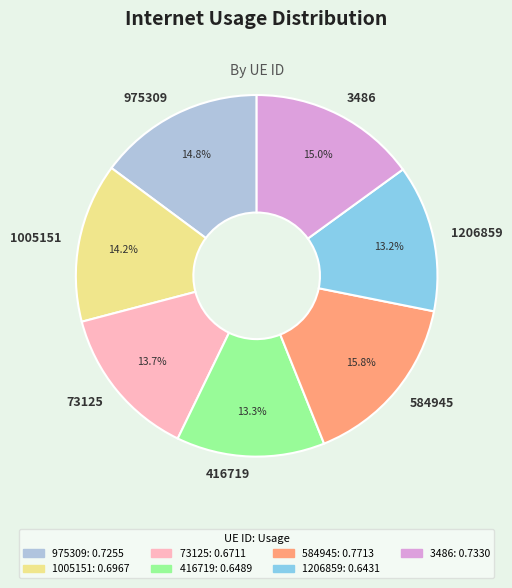

True or false: 416719 accounts for 13% of the total.

True